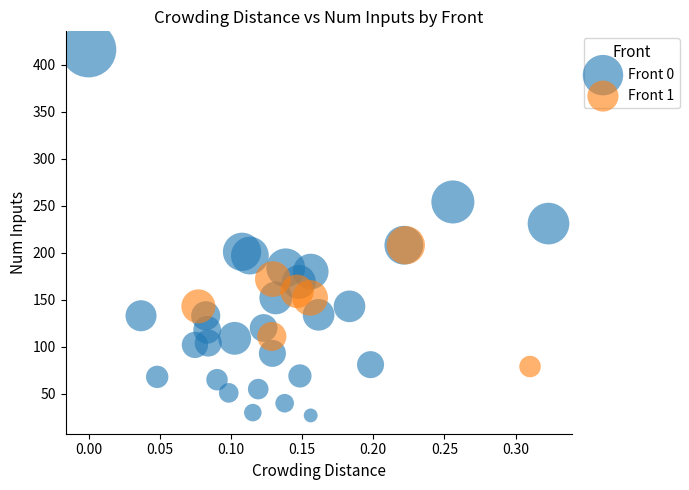

Which series has the widest spread of Y values?

Front 0